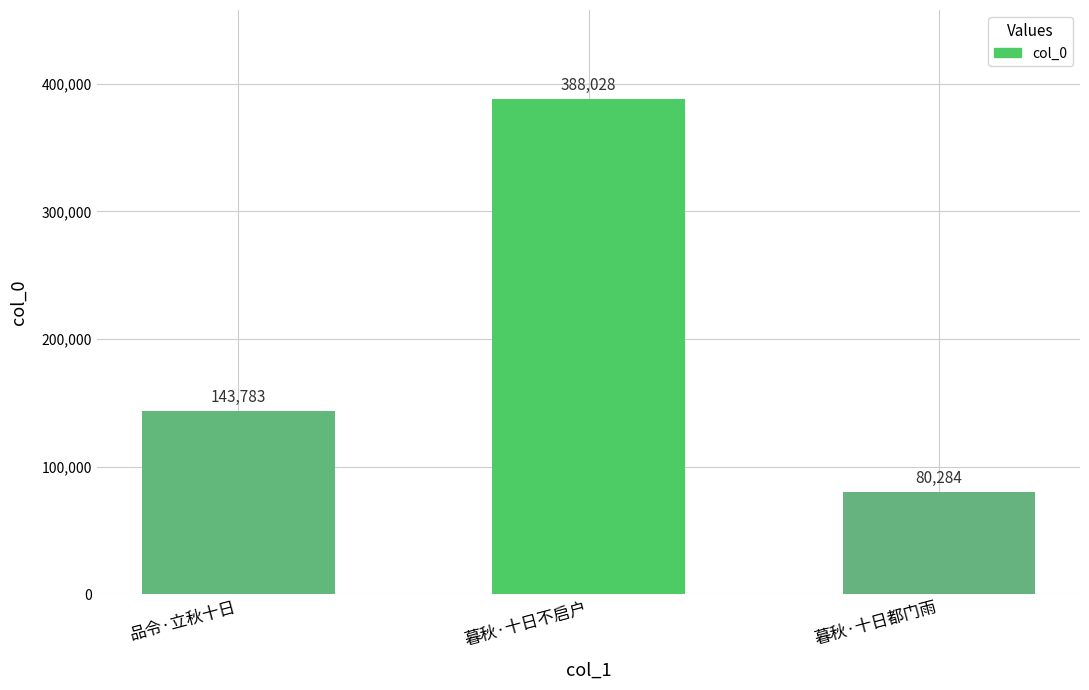

Reading left to right, extract all data points from this chart.

品令·立秋十日=143783	暮秋·十日不启户=388028	暮秋·十日都门雨=80284